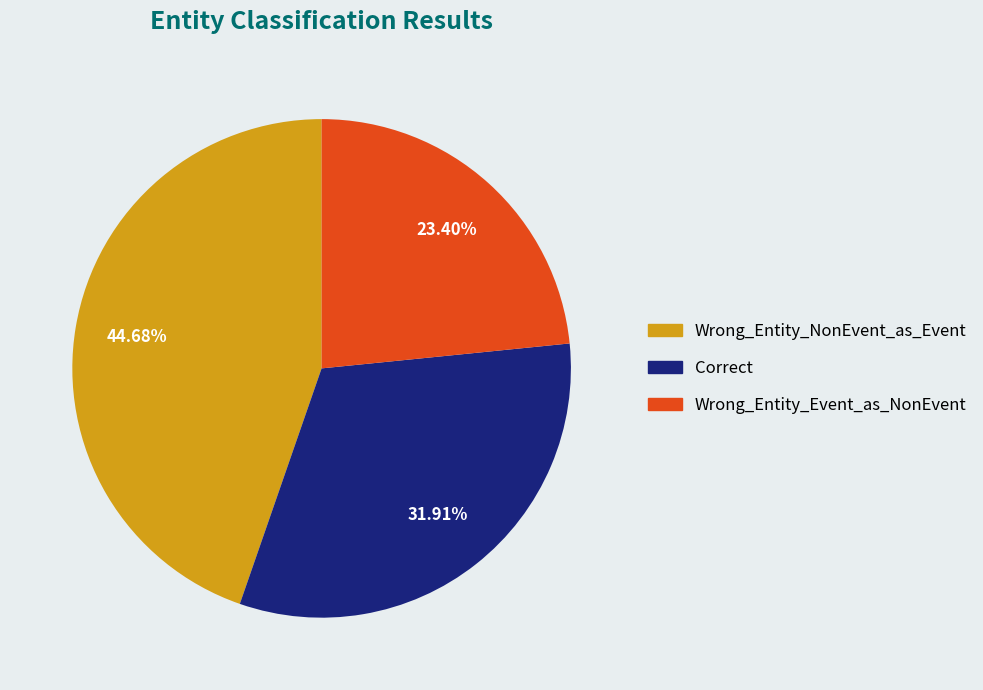

Combined, what portion of the pie is Wrong_Entity_NonEvent_as_Event and Correct?

76.6%